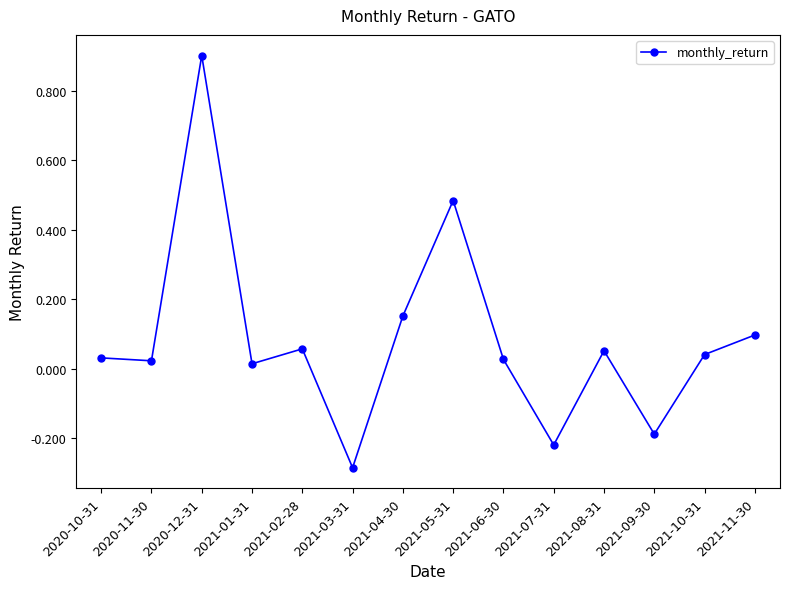

At which category does the chart reach its peak across all series?

2020-12-31